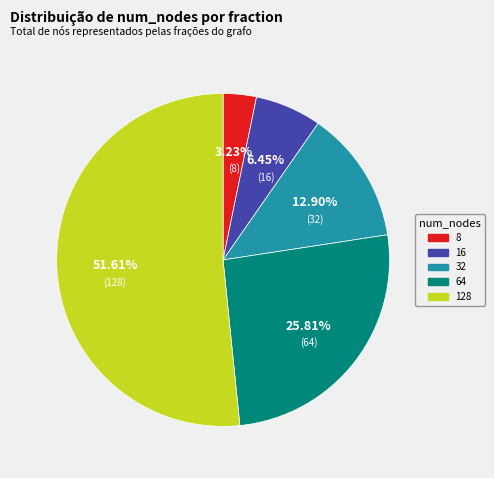

How many segments does this pie chart have?

5